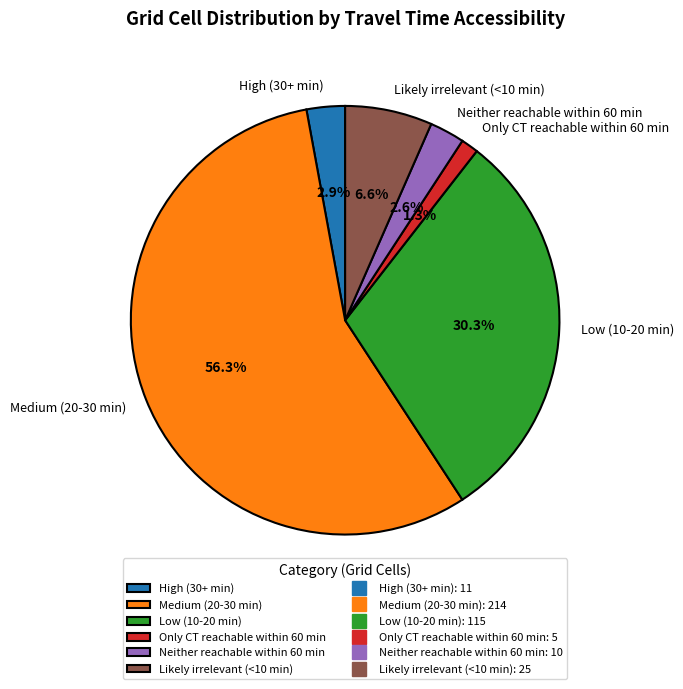

Approximately how many times larger is the value at High (30+ min) compared to Neither reachable within 60 min?

1.1